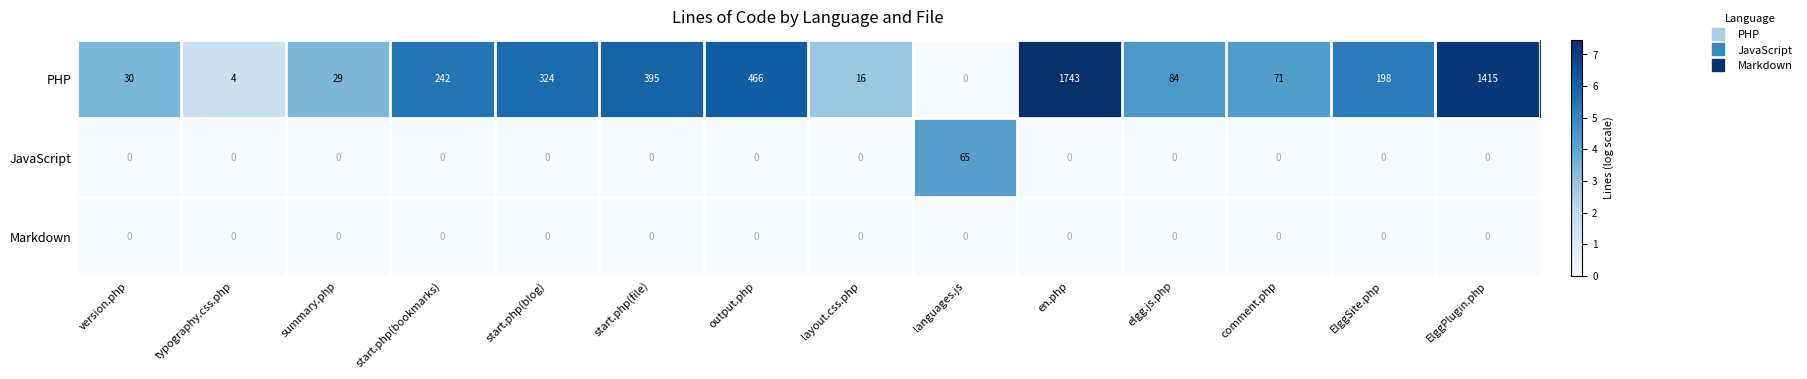

List the series in order of their peak value, lowest first.

Markdown, JavaScript, PHP